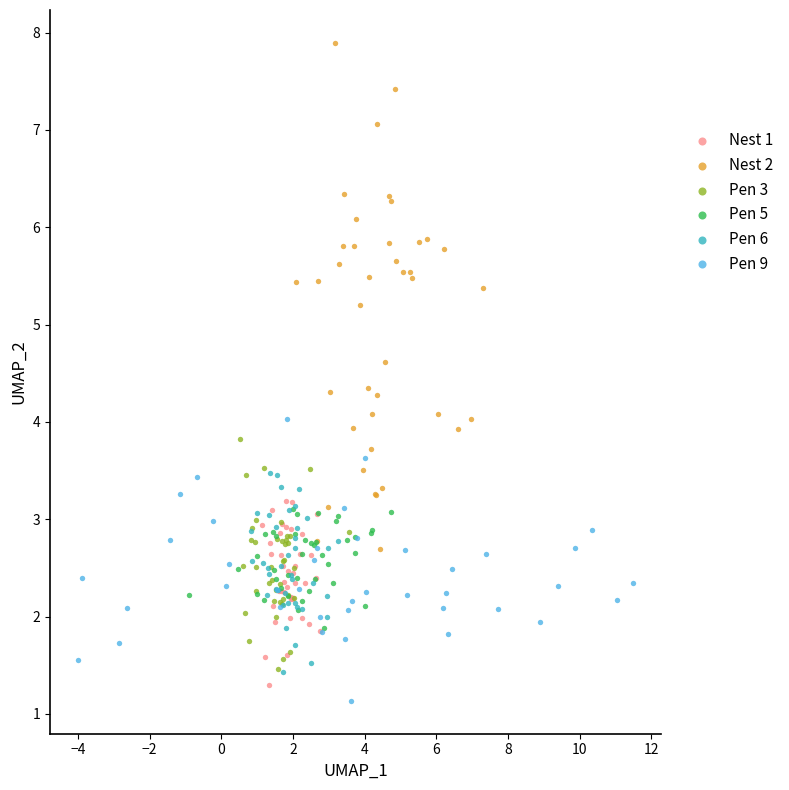

What are all the series names shown in the legend?

Nest 1, Nest 2, Pen 3, Pen 5, Pen 6, Pen 9